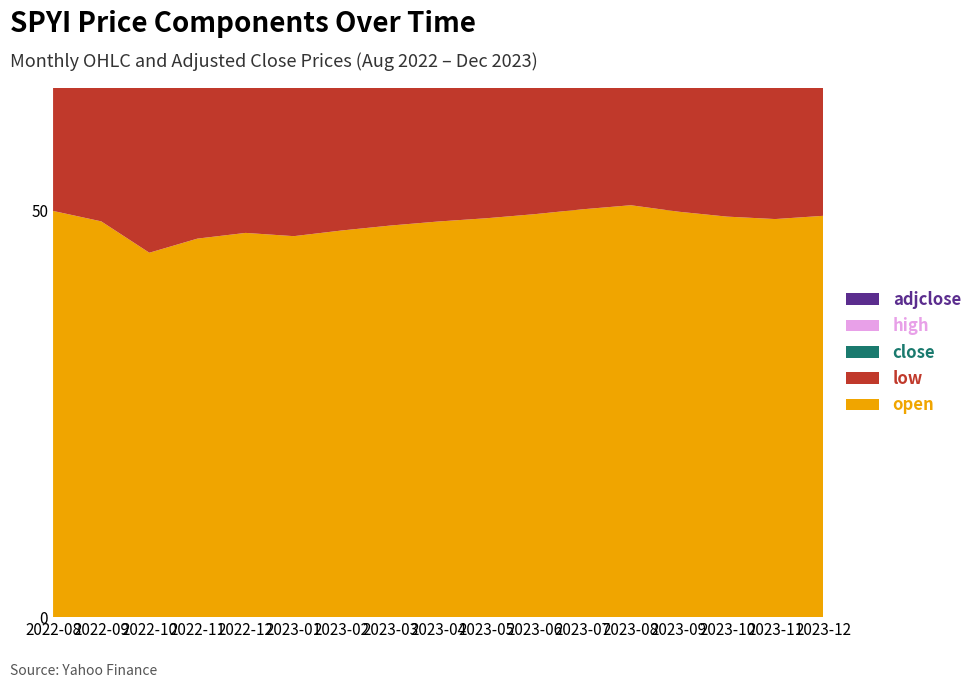

Reading left to right, transcribe all the data shown in this chart.

open: 2022-08=49.9	2022-09=48.6	2022-10=45.4	2022-11=46.5	2022-12=47.2	2023-01=46.8	2023-02=47.5	2023-03=48.1	2023-04=48.6	2023-05=49.0	2023-06=49.5	2023-07=50.1	2023-08=50.6	2023-09=49.8	2023-10=49.2	2023-11=48.9	2023-12=49.3
low: 2022-08=48.9	2022-09=44.6	2022-10=44.7	2022-11=45.8	2022-12=46.5	2023-01=46.2	2023-02=46.9	2023-03=47.4	2023-04=47.9	2023-05=48.3	2023-06=48.8	2023-07=49.4	2023-08=49.9	2023-09=49.1	2023-10=48.5	2023-11=48.2	2023-12=48.6
close: 2022-08=49.1	2022-09=46.2	2022-10=45.8	2022-11=47.1	2022-12=47.8	2023-01=47.3	2023-02=47.9	2023-03=48.5	2023-04=49.0	2023-05=49.4	2023-06=49.9	2023-07=50.5	2023-08=51.0	2023-09=50.2	2023-10=49.6	2023-11=49.3	2023-12=49.7
high: 2022-08=49.9	2022-09=49.3	2022-10=46.5	2022-11=48.2	2022-12=48.8	2023-01=48.3	2023-02=48.9	2023-03=49.5	2023-04=50.0	2023-05=50.4	2023-06=50.9	2023-07=51.5	2023-08=52.0	2023-09=51.2	2023-10=50.6	2023-11=50.3	2023-12=50.7
adjclose: 2022-08=39.8	2022-09=37.8	2022-10=37.3	2022-11=38.5	2022-12=39.1	2023-01=38.6	2023-02=39.2	2023-03=39.8	2023-04=40.3	2023-05=40.7	2023-06=41.2	2023-07=41.8	2023-08=42.3	2023-09=41.5	2023-10=40.9	2023-11=40.6	2023-12=41.0